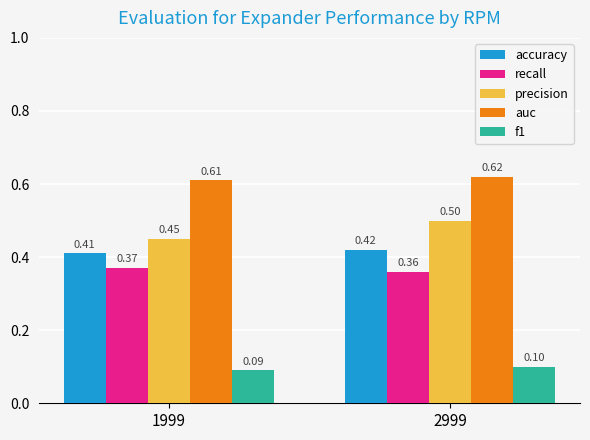

List the series in order of their peak value, highest first.

auc, precision, accuracy, recall, f1